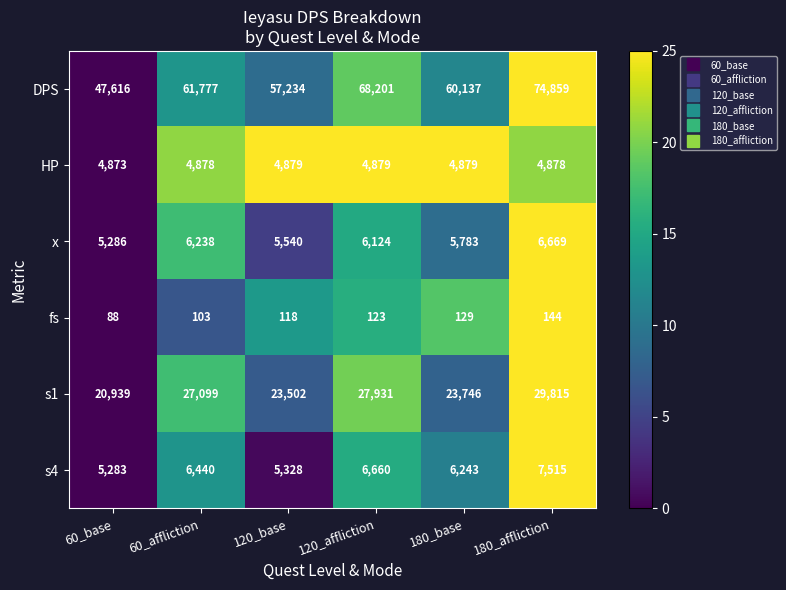

What is the sum of all HP values?

29266